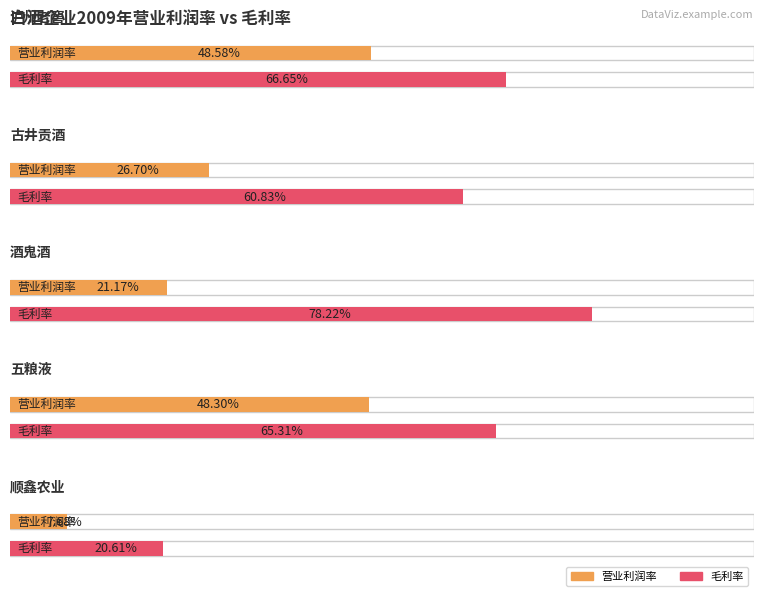

What is the sum of all 毛利率 values?

2.9